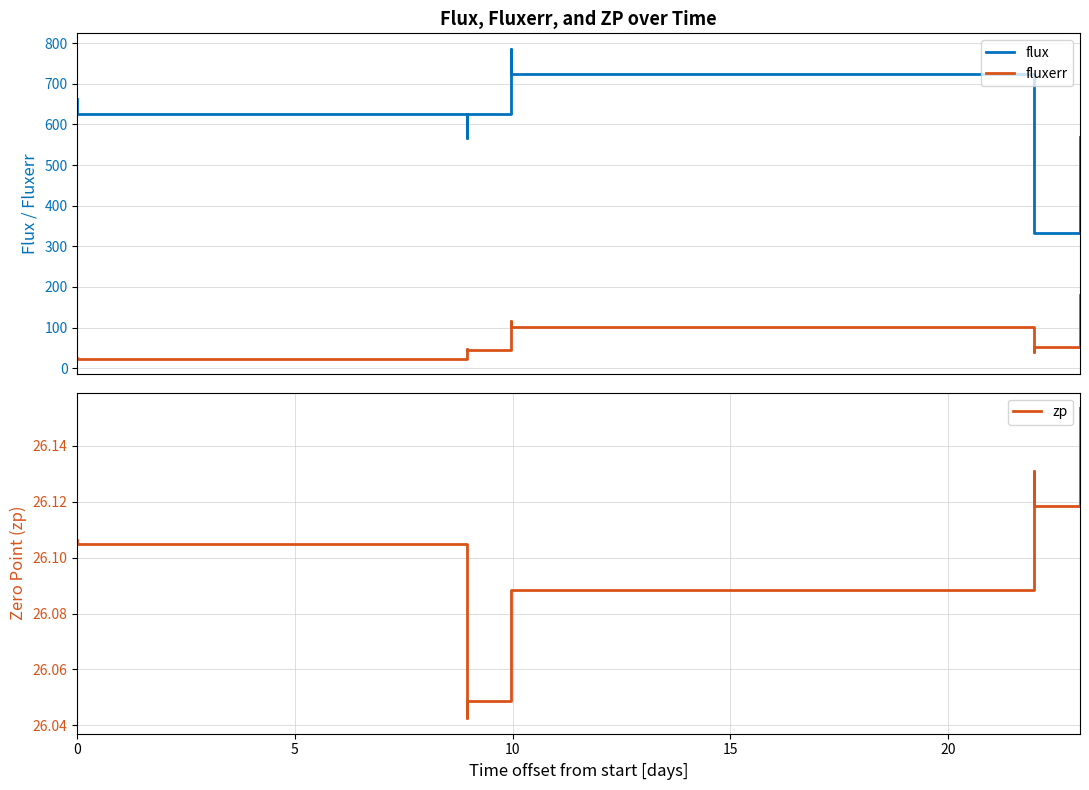

What is the minimum value for fluxerr?

23.1